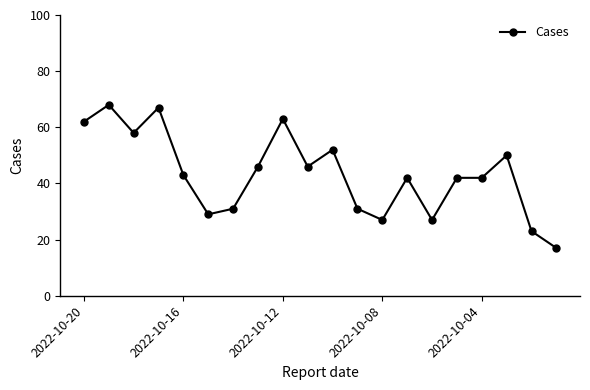

What is the smallest value displayed?

17